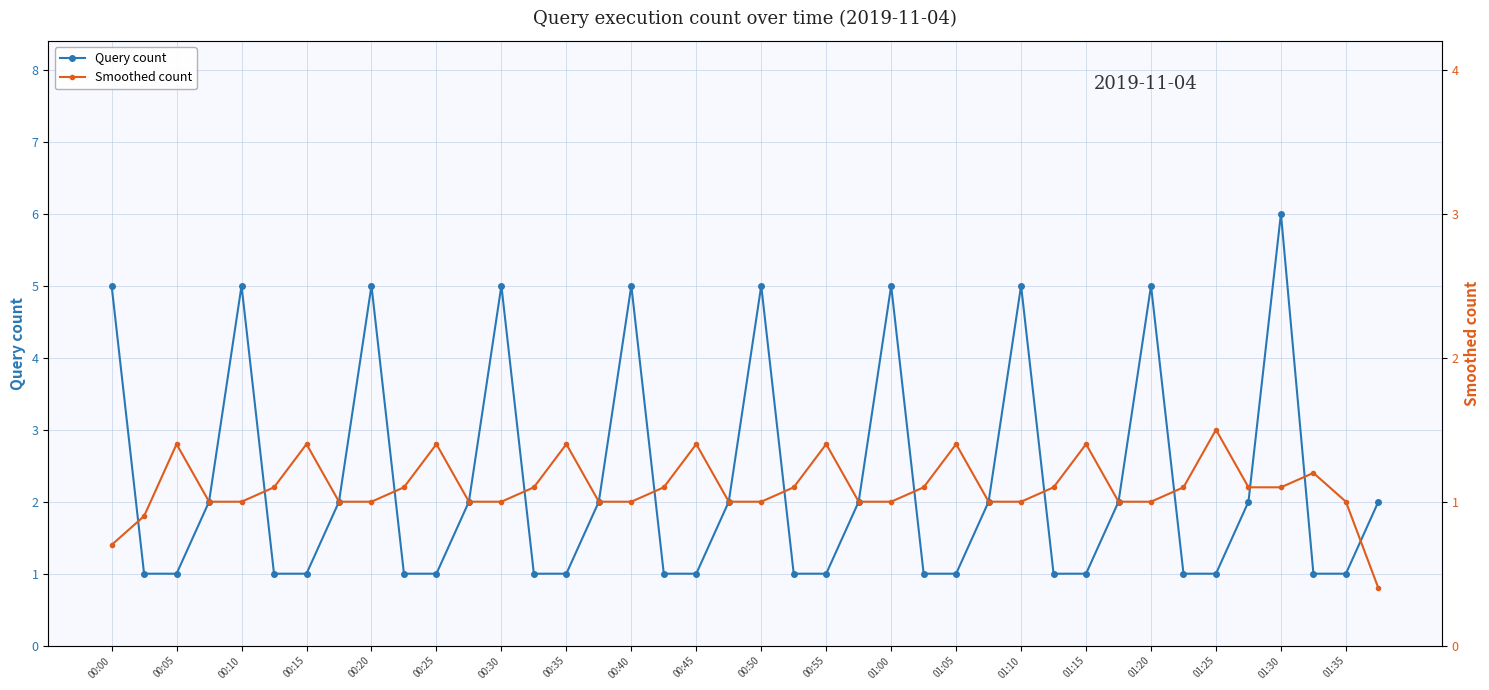

Reading right to left, what are all the values shown in this chart?

Query count: 2.0	1.0	1.0	6.0	2.0	1.0	1.0	5.0	2.0	1.0	1.0	5.0	2.0	1.0	1.0	5.0	2.0	1.0	1.0	5.0	2.0	1.0	1.0	5.0	2.0	1.0	1.0	5.0	2.0	1.0	1.0	5.0	2.0	1.0	1.0	5.0	2.0	1.0	1.0	5.0
Smoothed count: 0.8	2.0	2.4	2.2	2.2	3.0	2.2	2.0	2.0	2.8	2.2	2.0	2.0	2.8	2.2	2.0	2.0	2.8	2.2	2.0	2.0	2.8	2.2	2.0	2.0	2.8	2.2	2.0	2.0	2.8	2.2	2.0	2.0	2.8	2.2	2.0	2.0	2.8	1.8	1.4